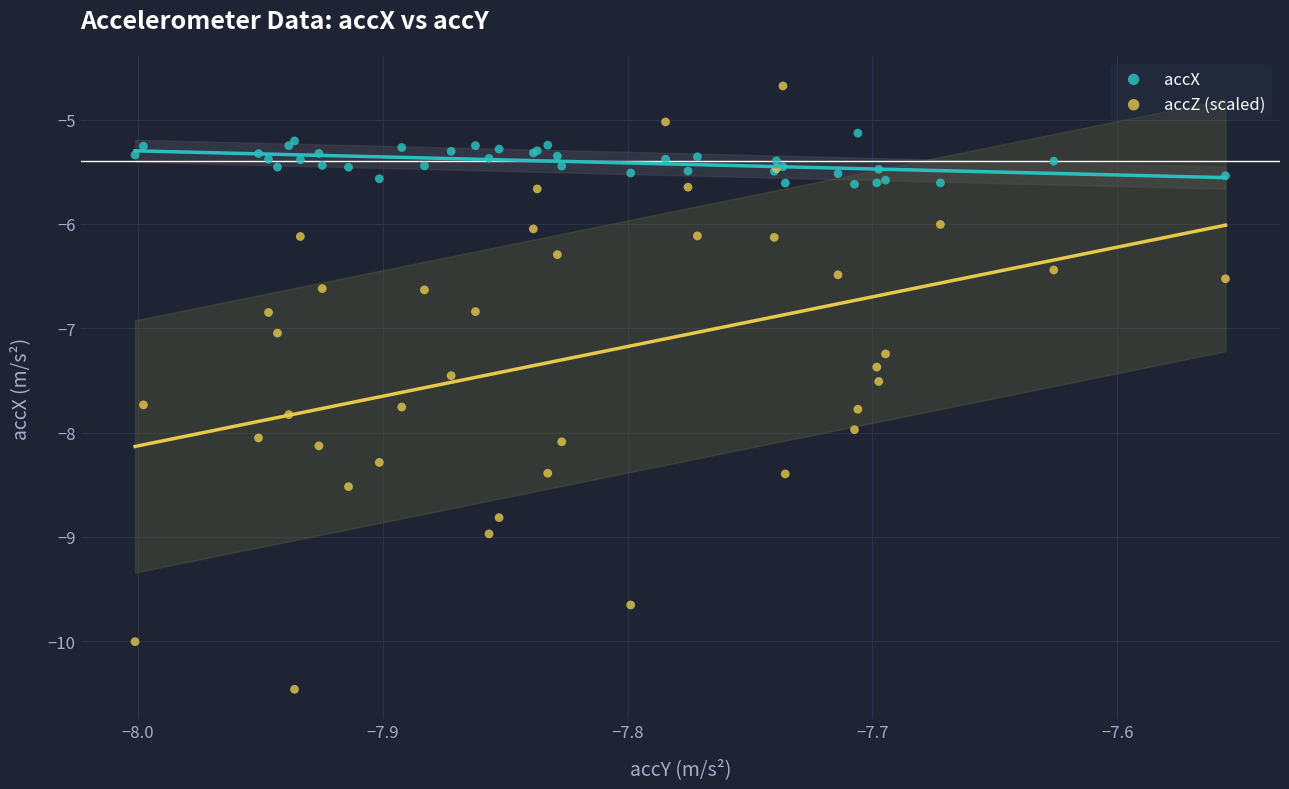

Which series has the widest spread of Y values?

accZ (scaled)